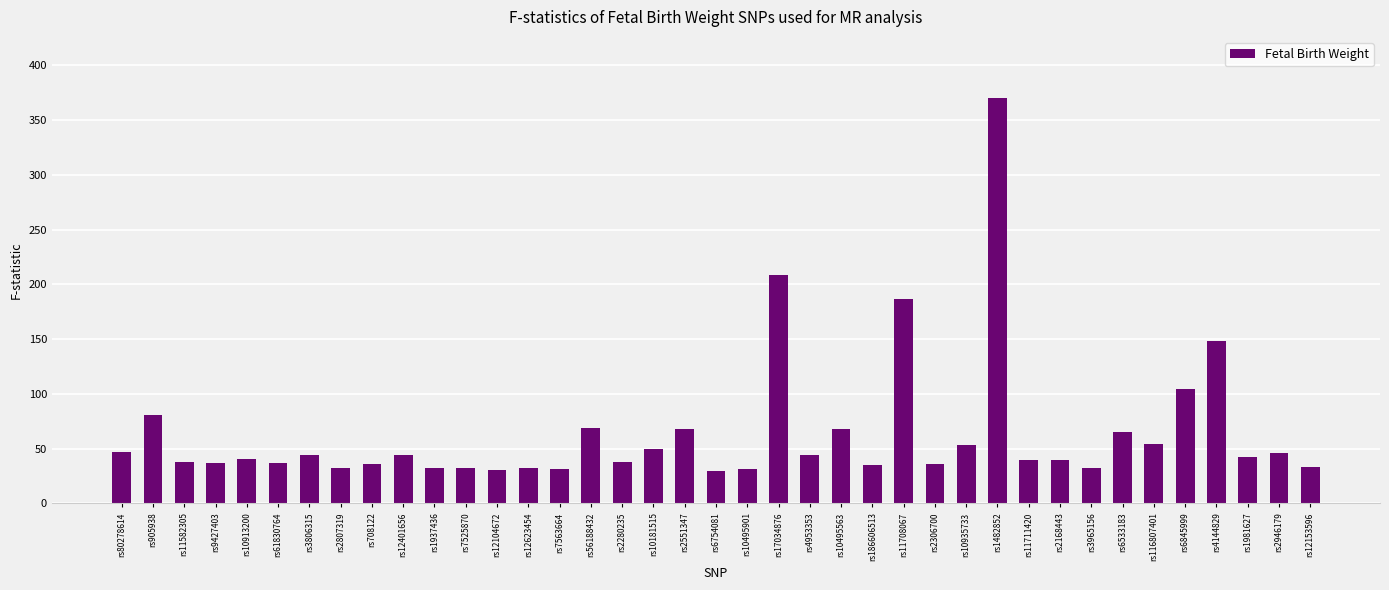

What is the label of the 22nd bar from the right?

rs10181515